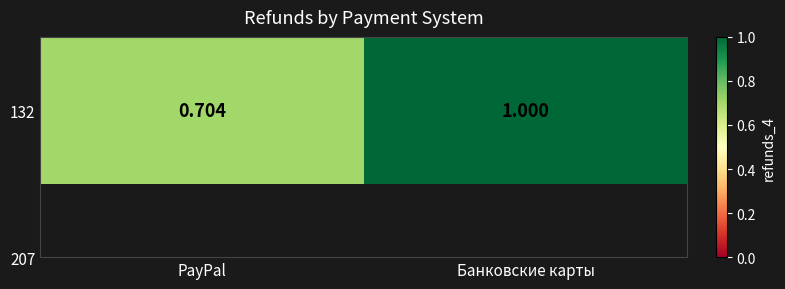

Between PayPal and Банковские карты, which is larger?

Банковские карты